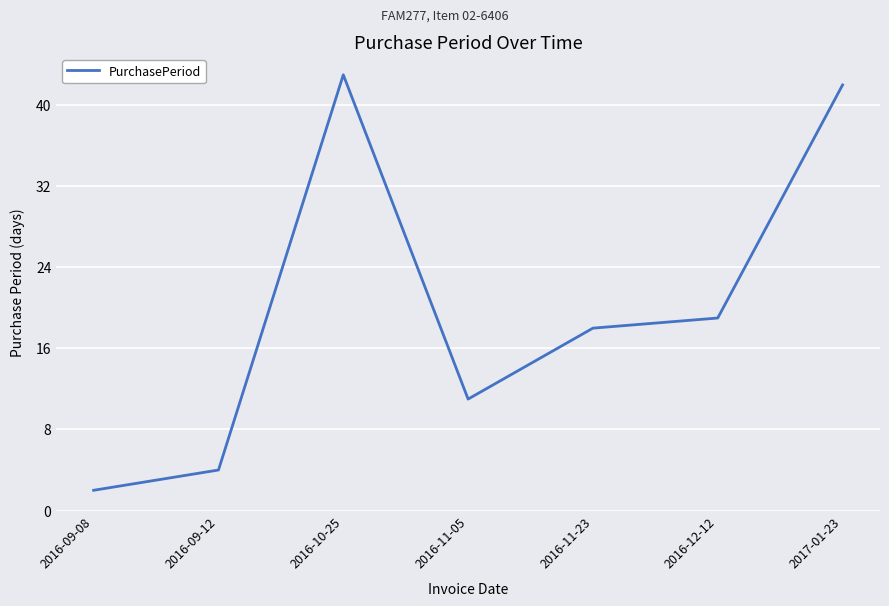

Which category has the highest value across all series?

2016-10-25